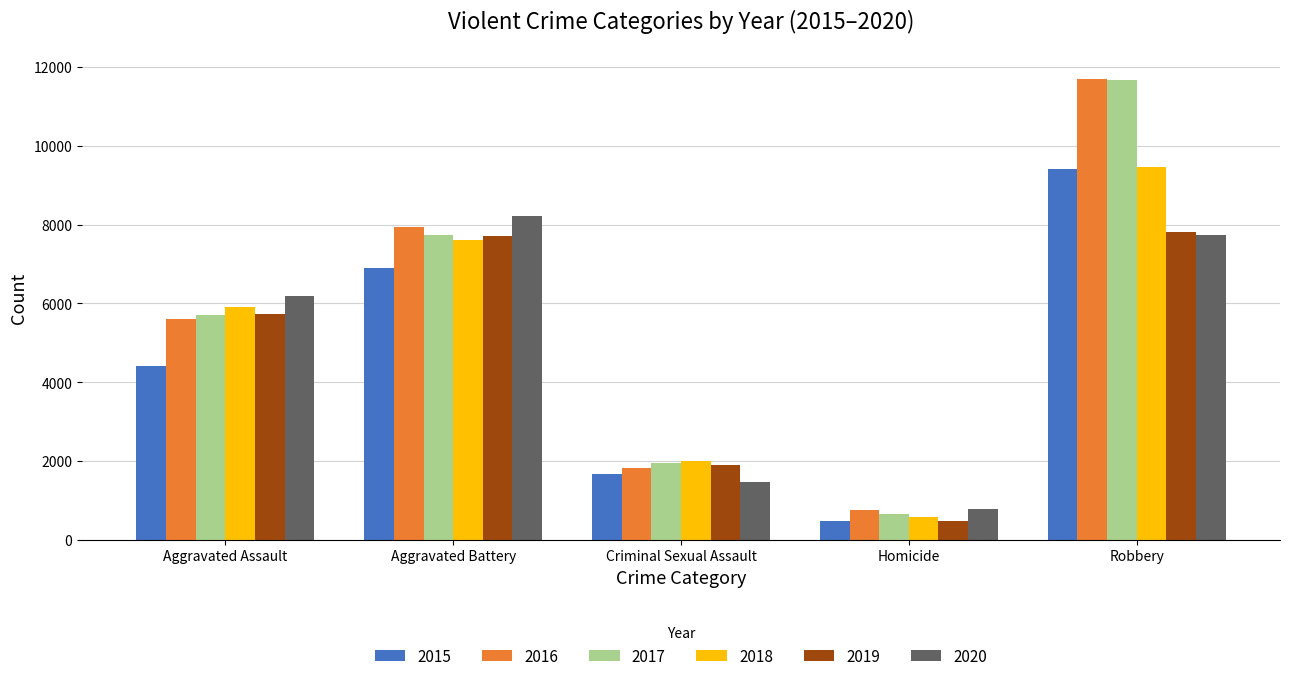

How many bars are there in each group?

6